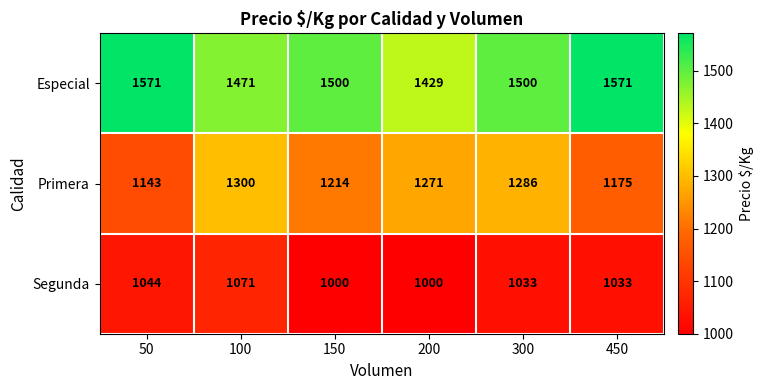

Read the Segunda value at 100, to the nearest 5.

1070